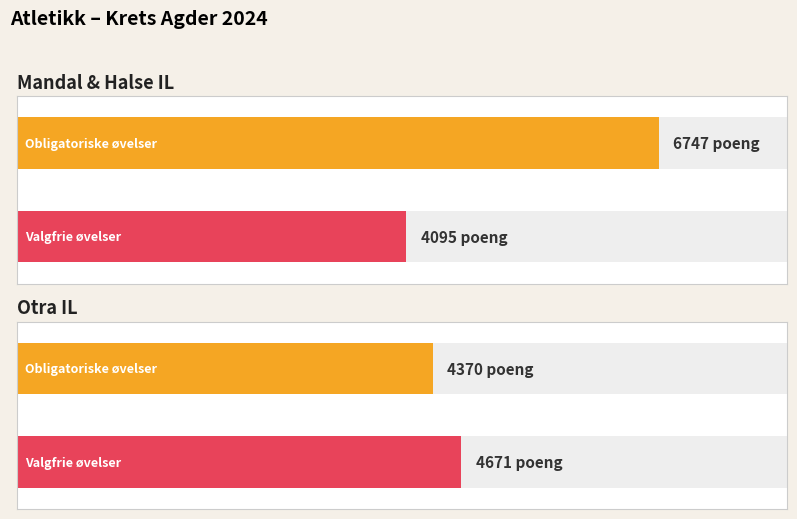

What position from the right is Mandal & Halse IL?

2